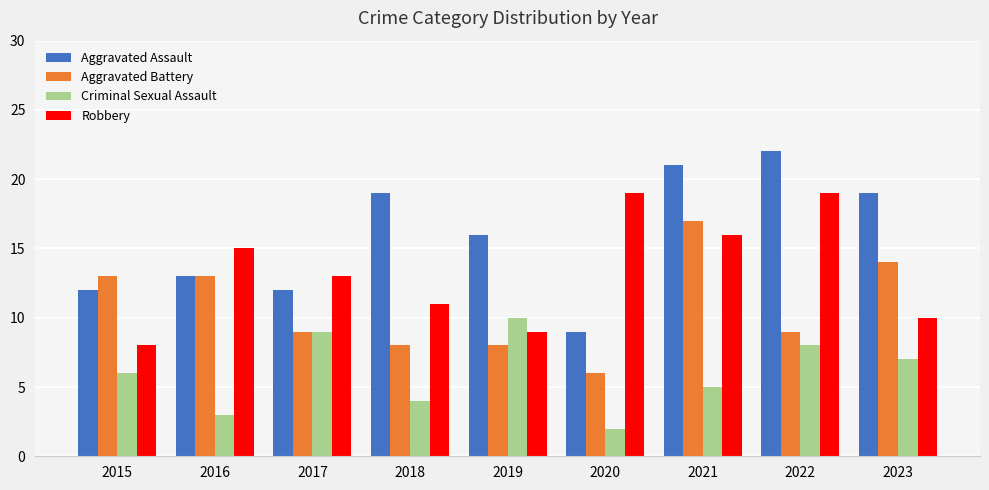

Which category has the lowest value across all series?

2020